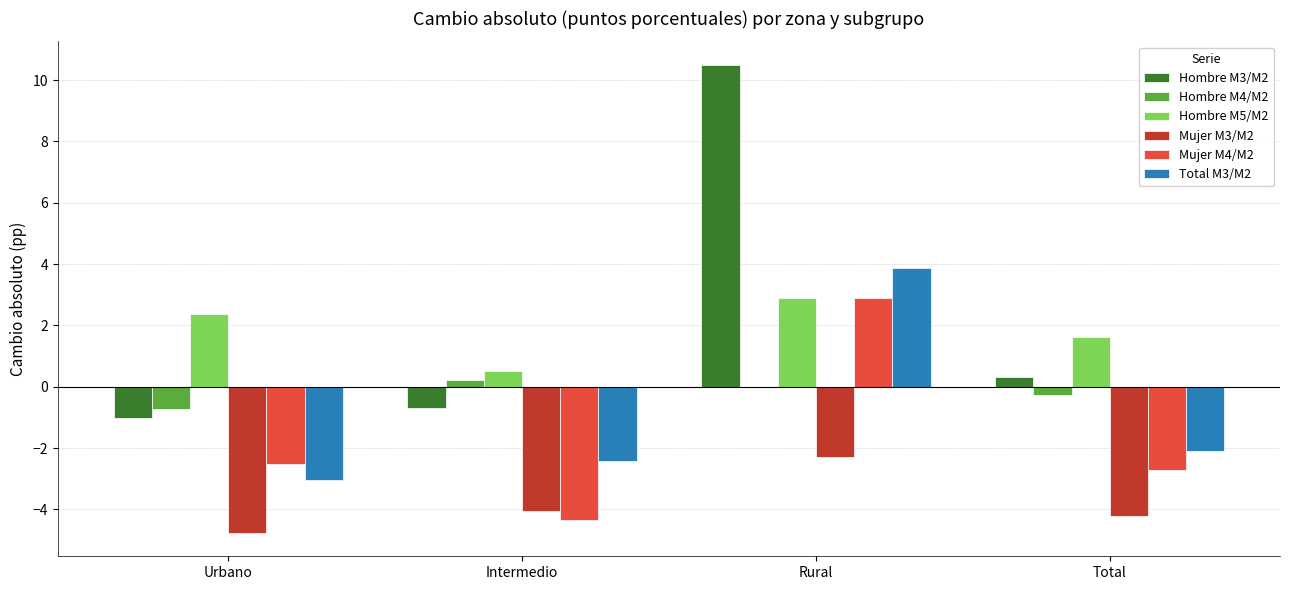

True or false: Hombre M4/M2 has a value of 0.0 at Rural.

True